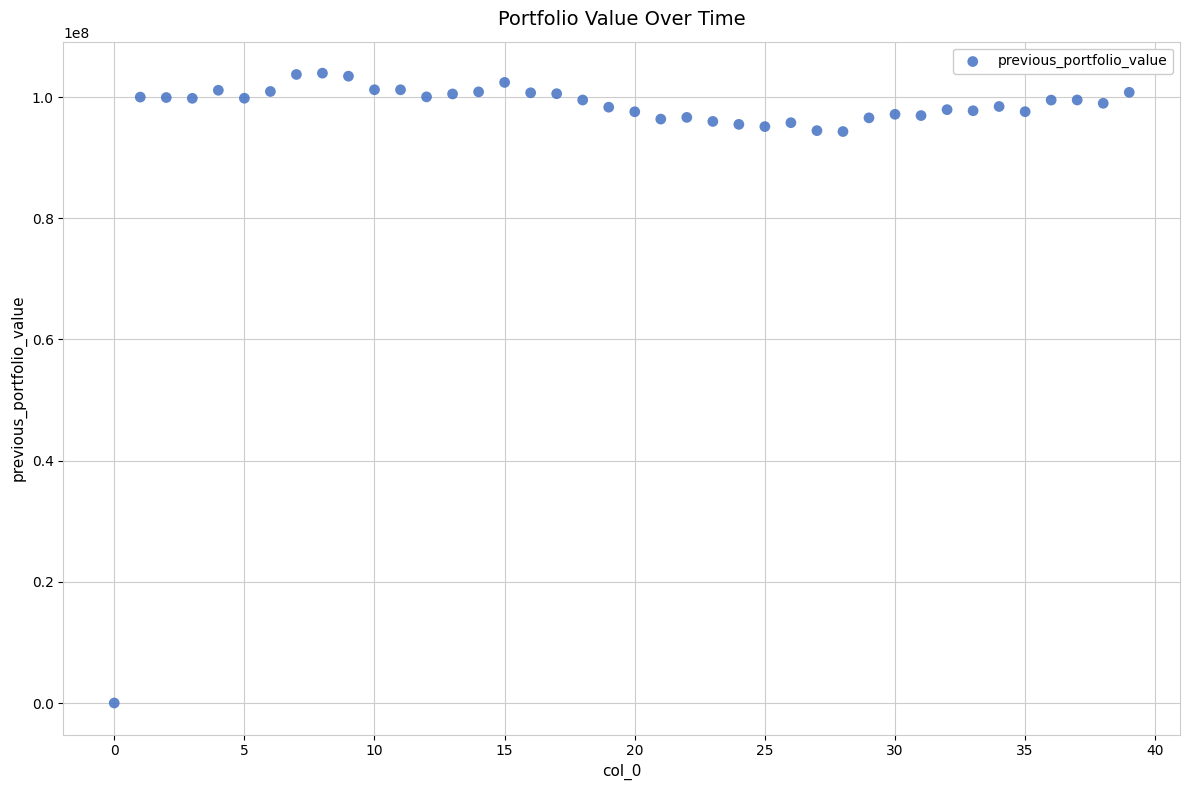

What is the range of Y values (max minus min)?

103952132.3